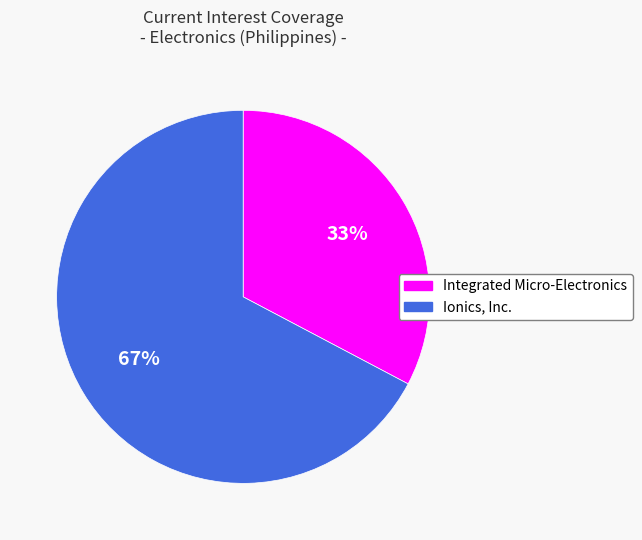

To the nearest percent, what is the average slice percentage?

50%